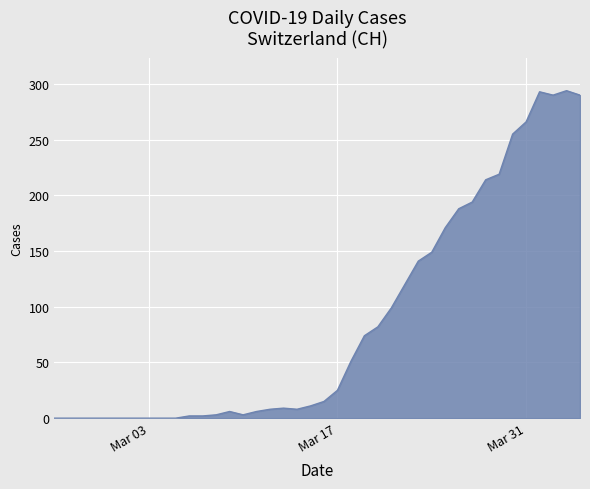

What is the difference between the maximum and minimum values?

294